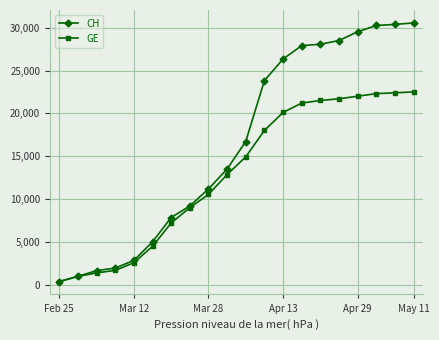

Does the chart have visible grid lines?

Yes